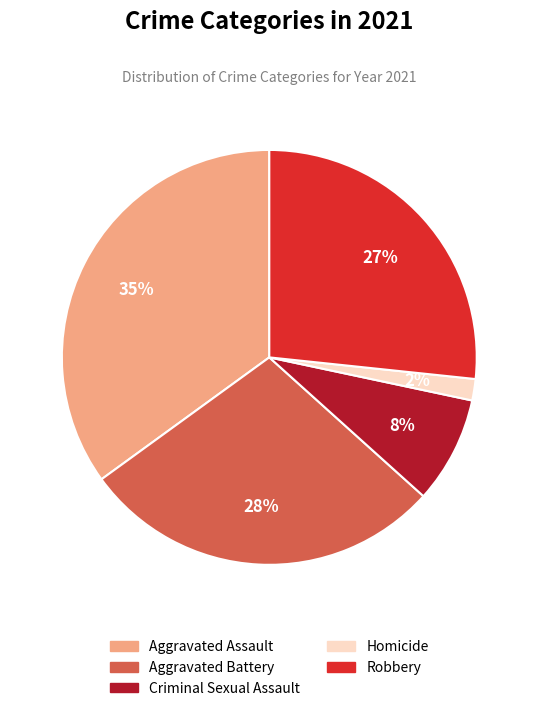

Is it true that Aggravated Assault is 26% of the pie?

False